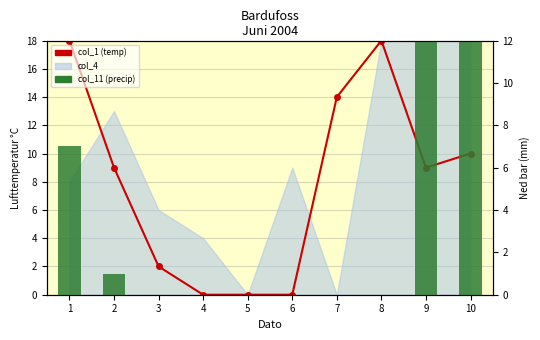

At how many categories does at least one series exceed 8?

6